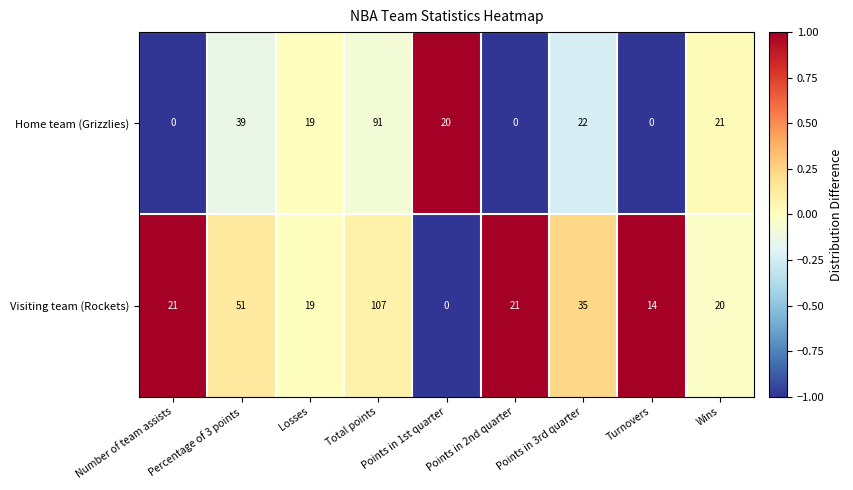

What is the difference between the Visiting team (Rockets) values at Points in 1st quarter and Total points?

107